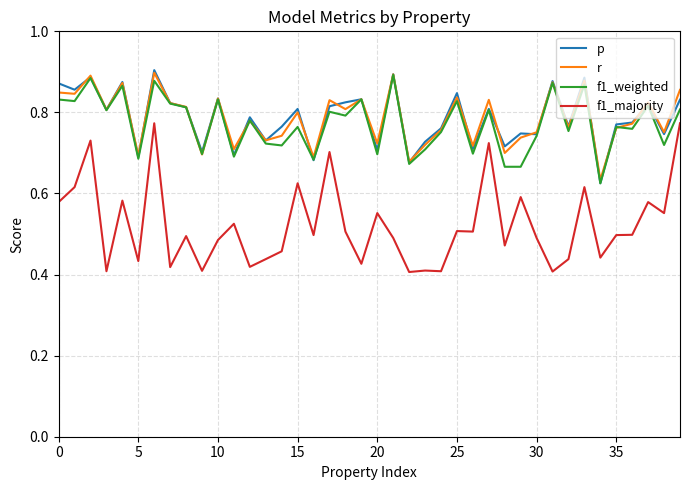

True or false: f1_majority and r cross at least once.

False